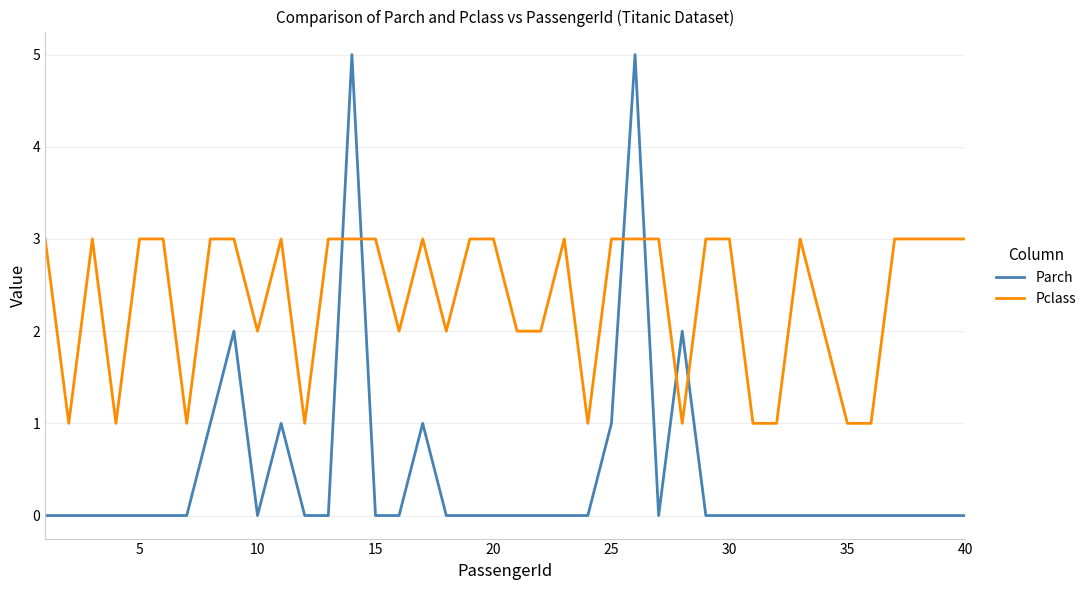

Which series has the largest range (max minus min)?

Parch